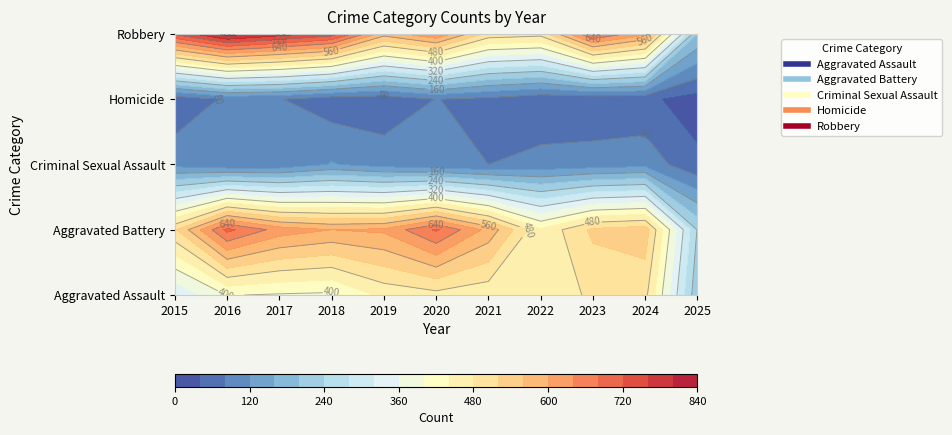

Reading left to right, what are all the values shown in this chart?

Aggravated Assault: 2015=323	2016=402	2017=396	2018=392	2019=452	2020=466	2021=452	2022=458	2023=486	2024=492	2025=209
Aggravated Battery: 2015=515	2016=691	2017=623	2018=600	2019=608	2020=686	2021=587	2022=446	2023=529	2024=543	2025=237
Criminal Sexual Assault: 2015=105	2016=87	2017=91	2018=123	2019=102	2020=89	2021=80	2022=93	2023=98	2024=106	2025=48
Homicide: 2015=50	2016=87	2017=82	2018=56	2019=53	2020=81	2021=69	2022=50	2023=48	2024=48	2025=24
Robbery: 2015=726	2016=819	2017=780	2018=741	2019=577	2020=637	2021=506	2022=495	2023=687	2024=610	2025=199